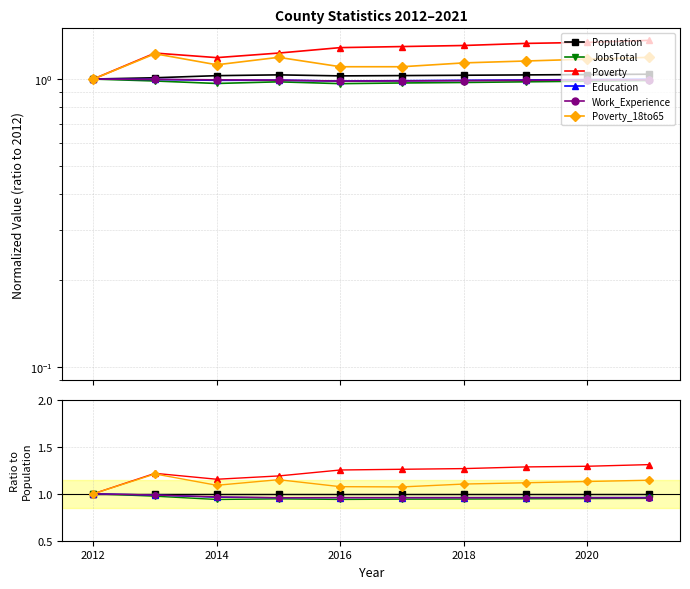

Reading left to right, transcribe all the data shown in this chart.

Population: 1.0	1.0	1.0	1.0	1.0	1.0	1.0	1.0	1.0	1.0
JobsTotal: 1.0	1.0	0.9	0.9	0.9	0.9	0.9	0.9	0.9	1.0
Poverty: 1.0	1.2	1.2	1.2	1.3	1.3	1.3	1.3	1.3	1.3
Education: 1.0	1.0	1.0	1.0	1.0	1.0	1.0	1.0	1.0	1.0
Work_Experience: 1.0	1.0	1.0	1.0	1.0	1.0	1.0	1.0	1.0	1.0
Poverty_18to65: 1.0	1.2	1.1	1.2	1.1	1.1	1.1	1.1	1.1	1.1